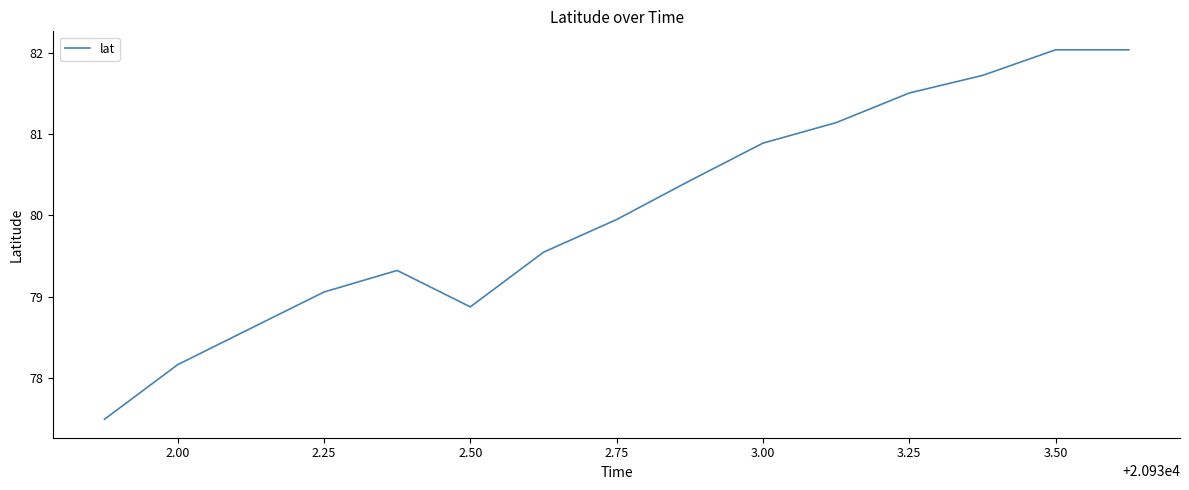

What is the maximum value shown in the chart?

82.0